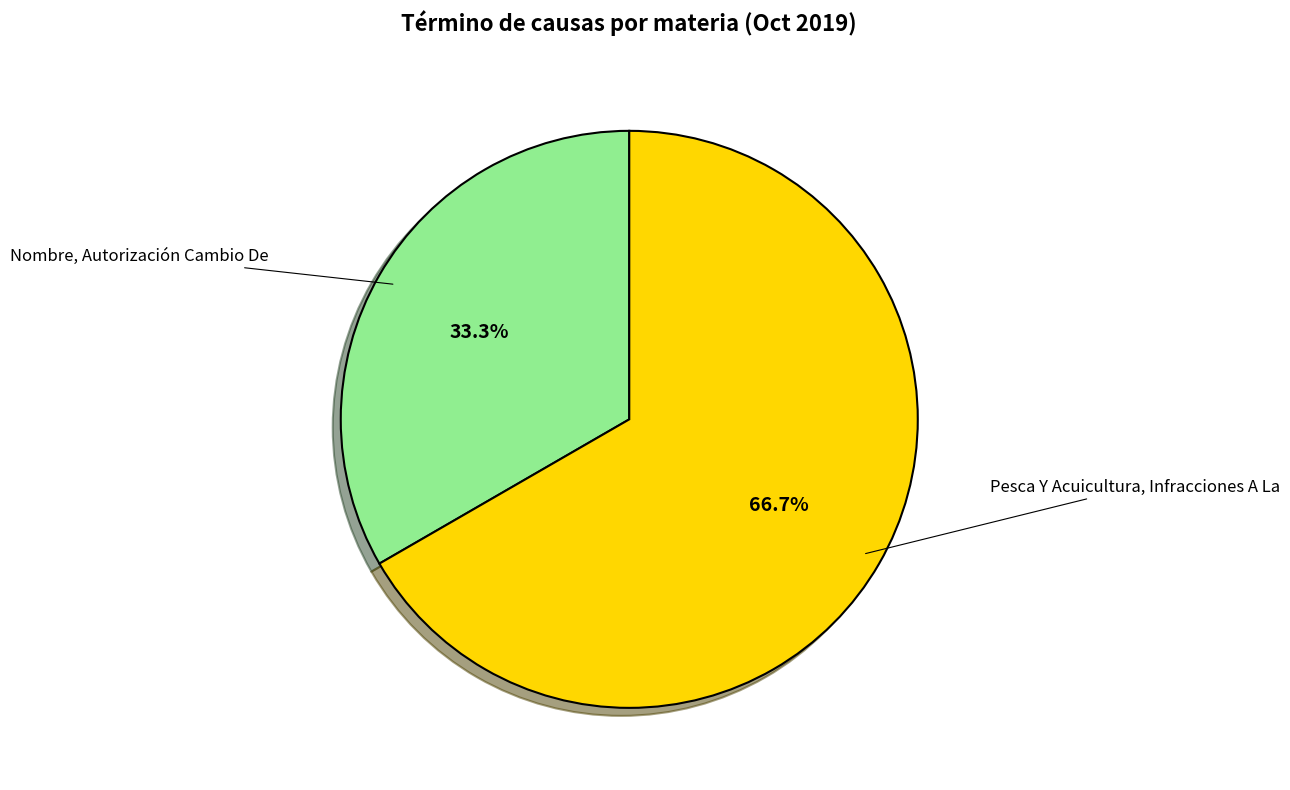

How many slices are in this pie chart?

2